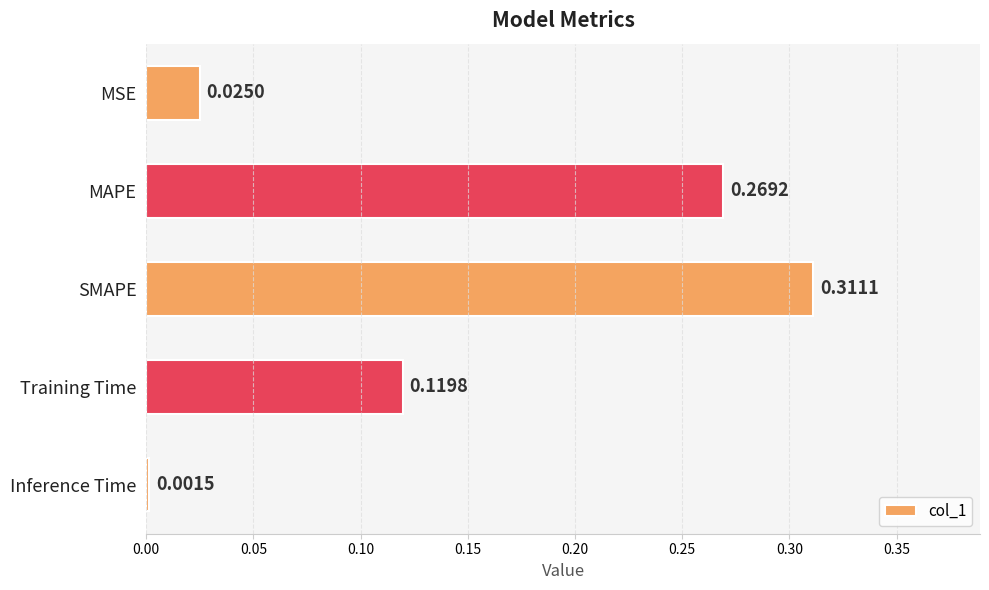

List the labels in order of value, largest first.

SMAPE, MAPE, Training Time, MSE, Inference Time